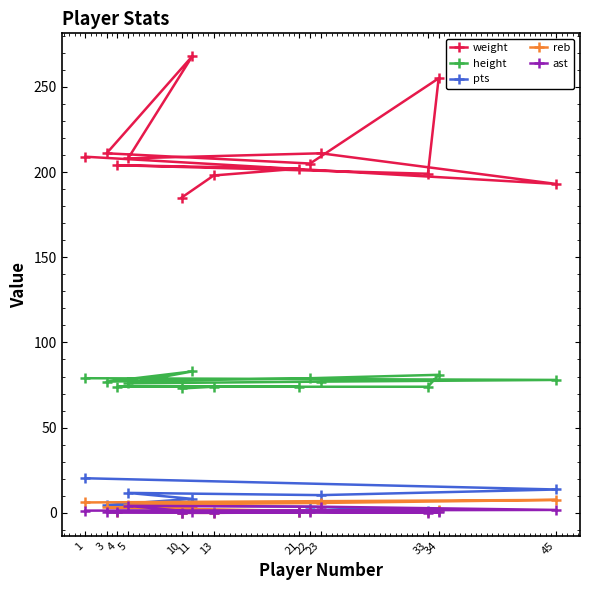

Which series has the largest total across all categories?

weight